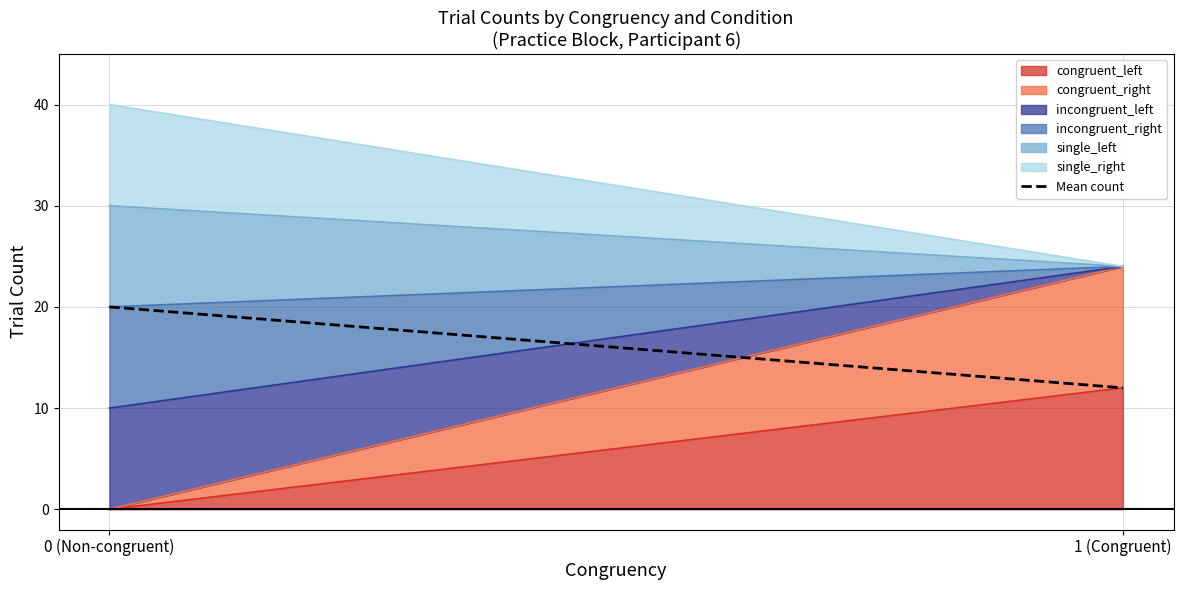

Count the number of categories in the chart.

2